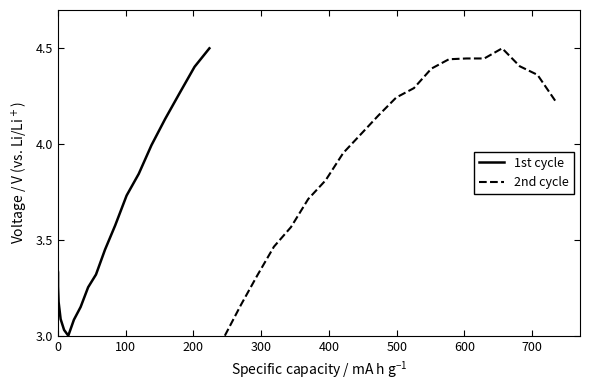

How many categories are shown in the chart?

20